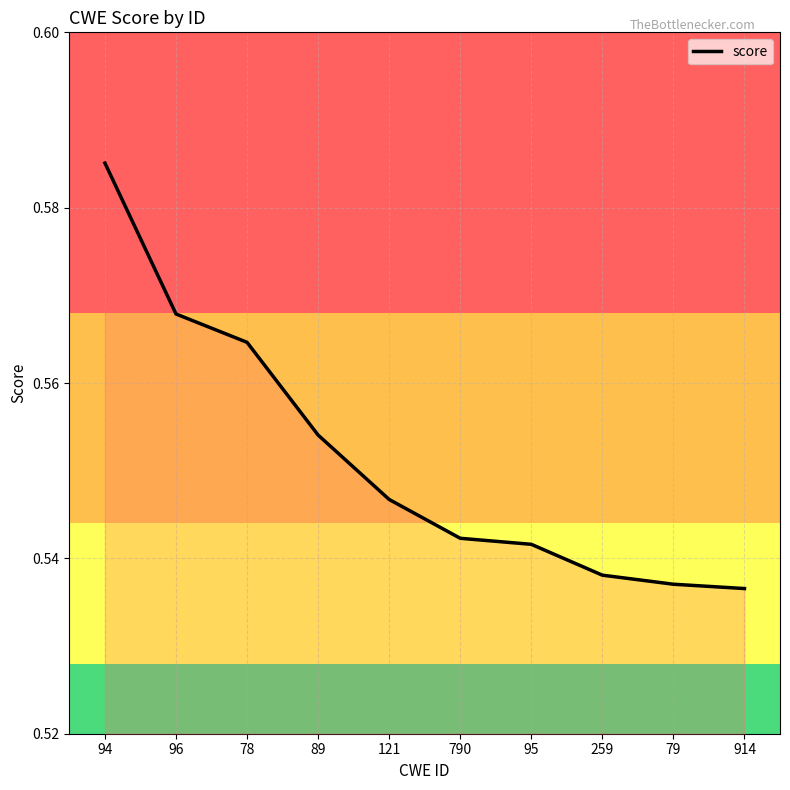

True or false: the data shows 0.2 at 259.

False